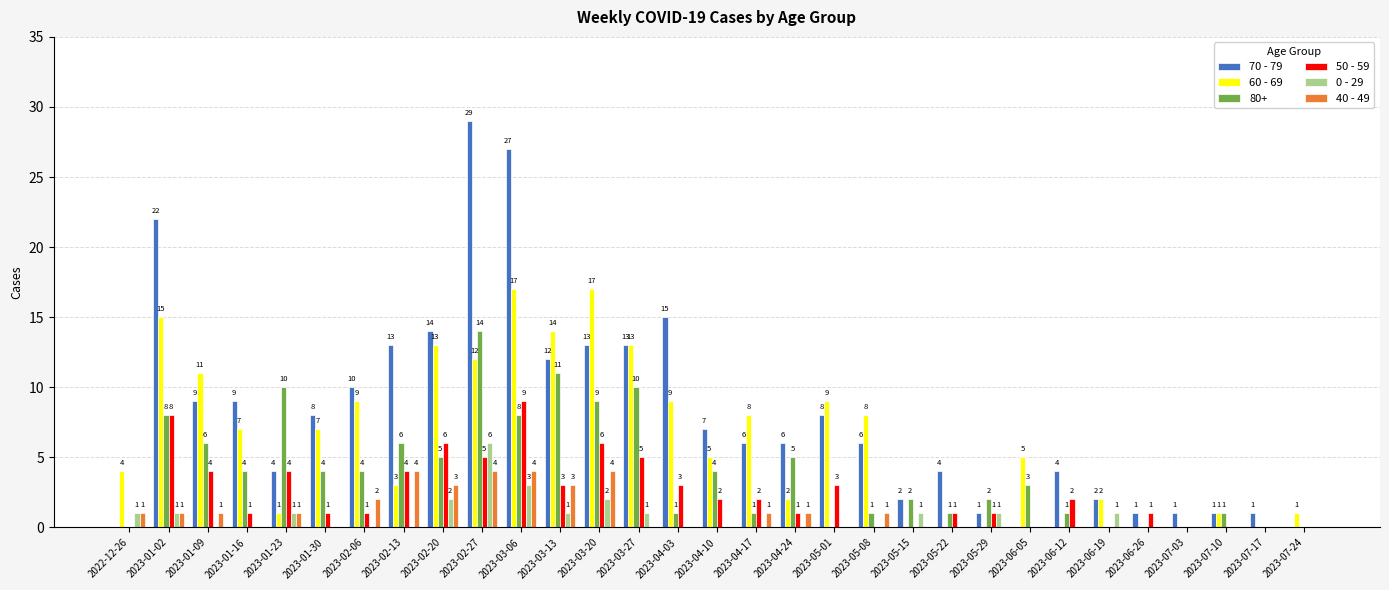

What is the total value across all series at 2023-05-01?

20